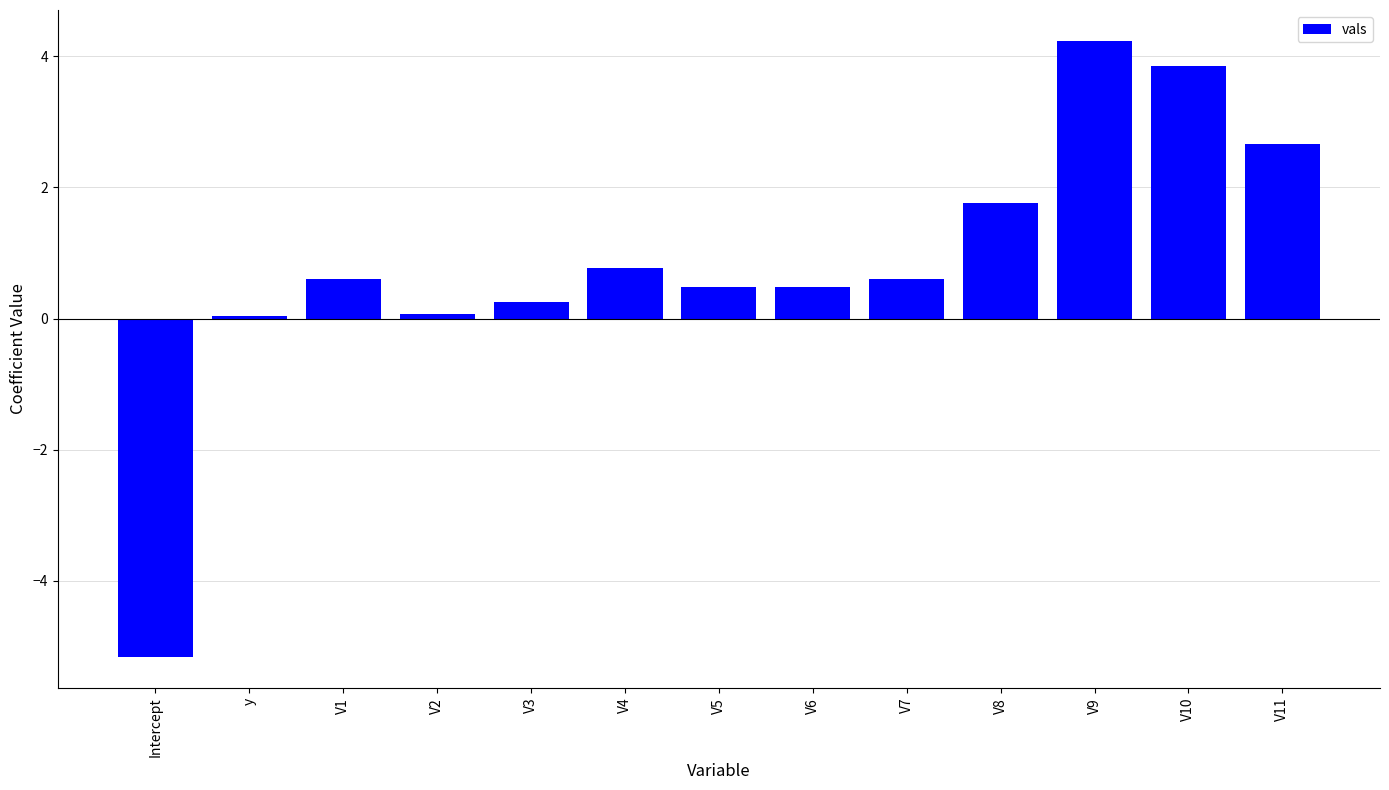

What is the sum of the values at V4 and V6?

1.3